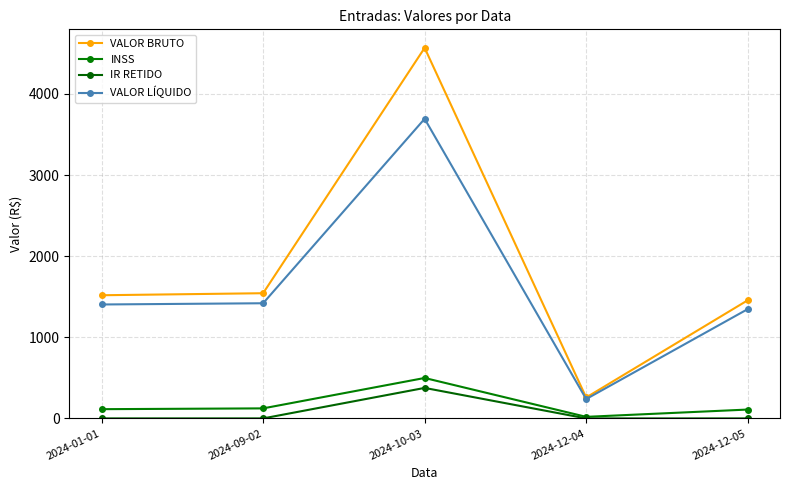

At which category does INSS reach its first local peak?

2024-10-03